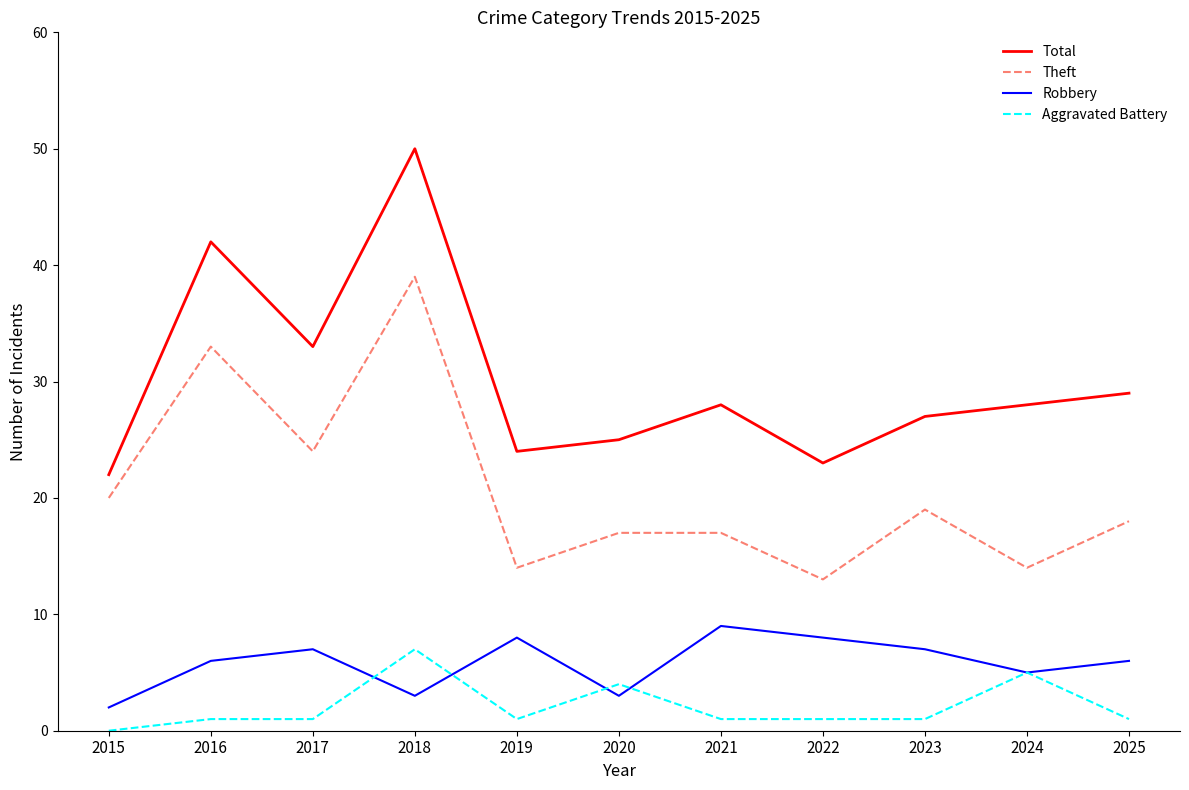

True or false: Aggravated Battery and Theft cross at least once.

False